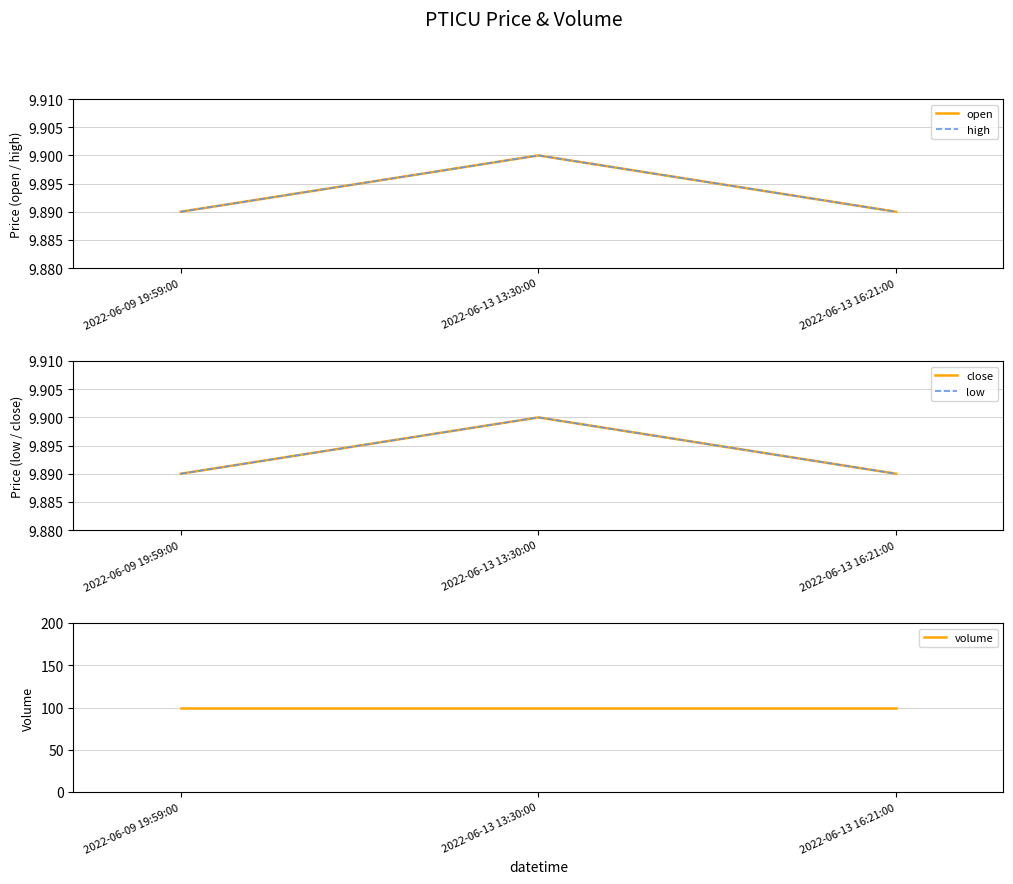

What is the smallest value displayed?

9.9